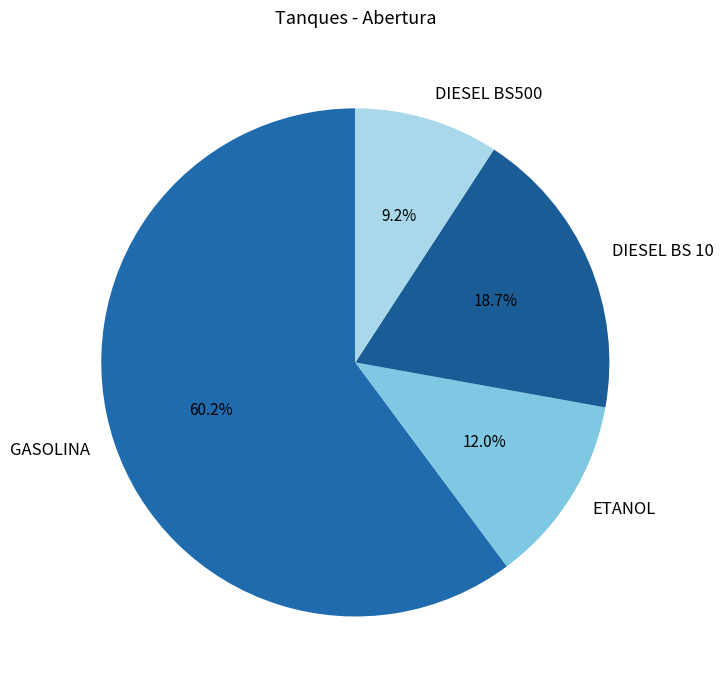

To the nearest percent, what is the average slice percentage?

25%